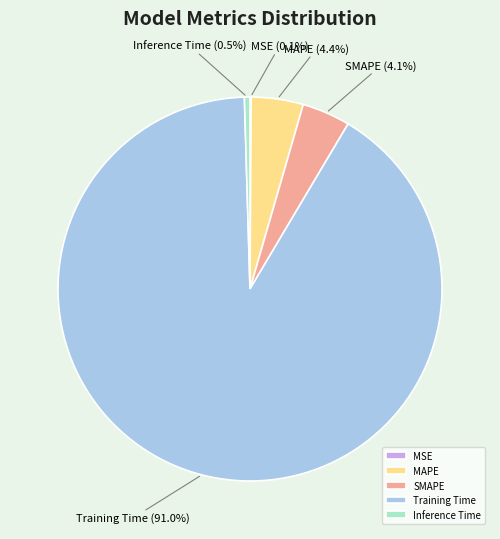

Which has a higher value, Training Time or MAPE?

Training Time